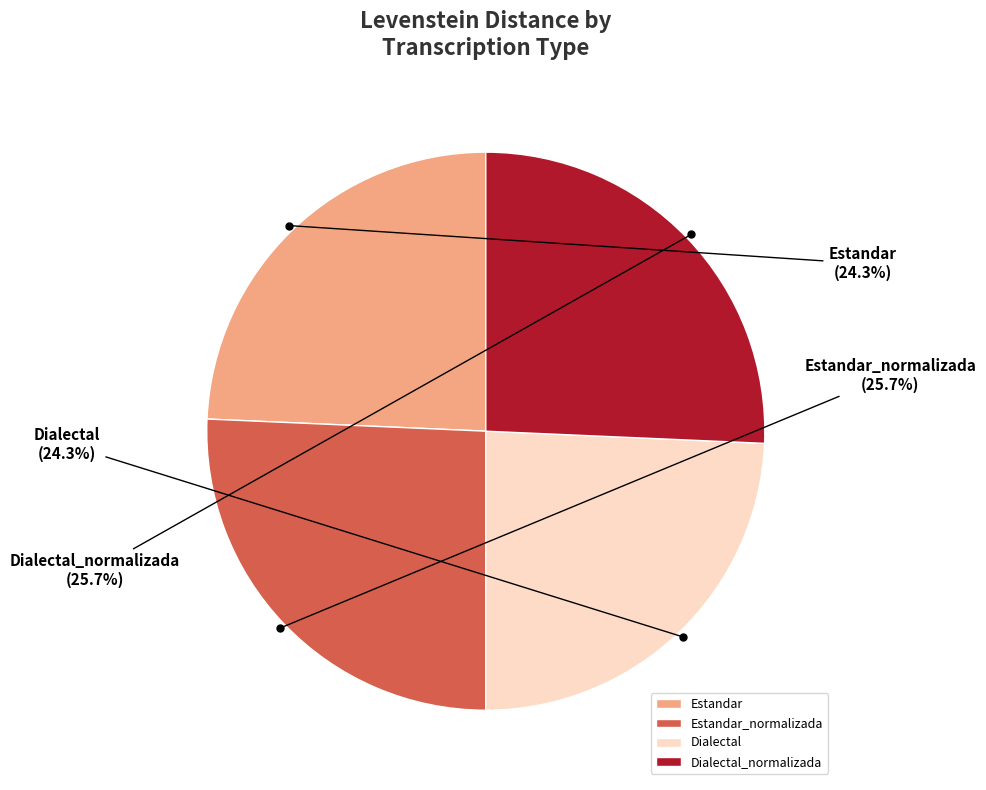

Count the number of slices in the pie.

4